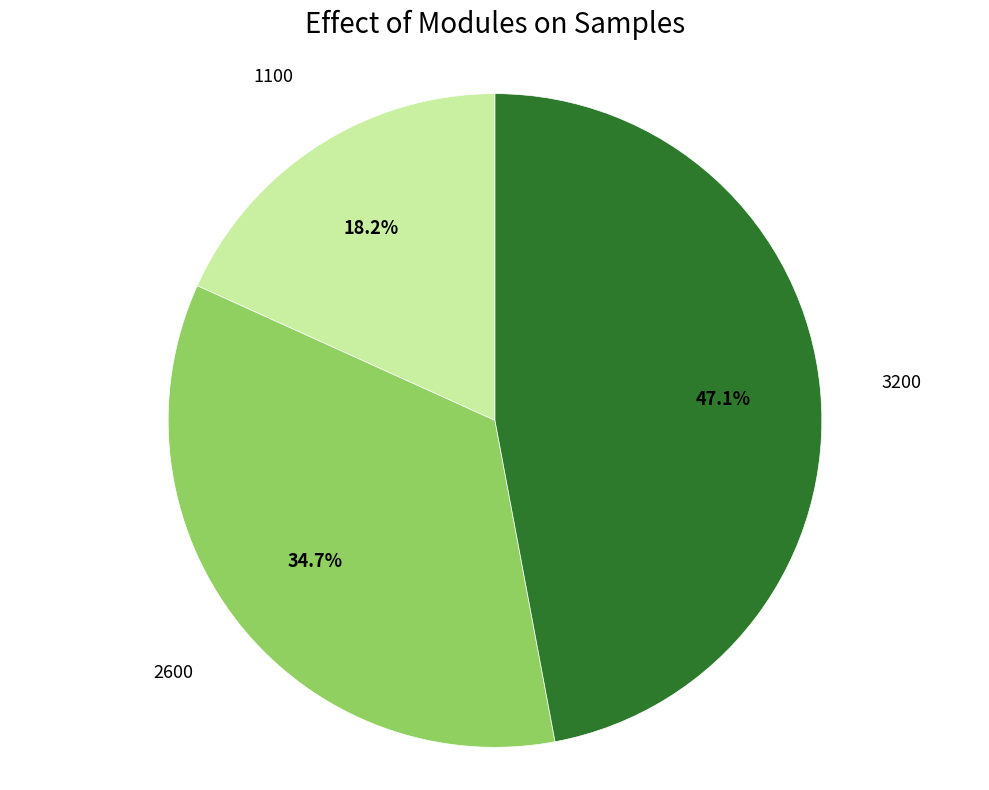

Does any single category account for the majority?

No